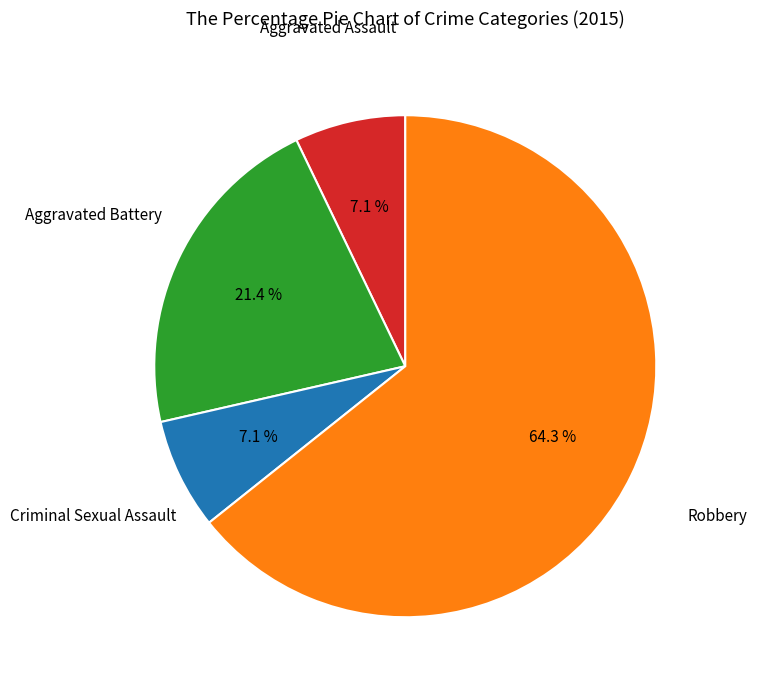

Does any single category account for the majority?

Yes